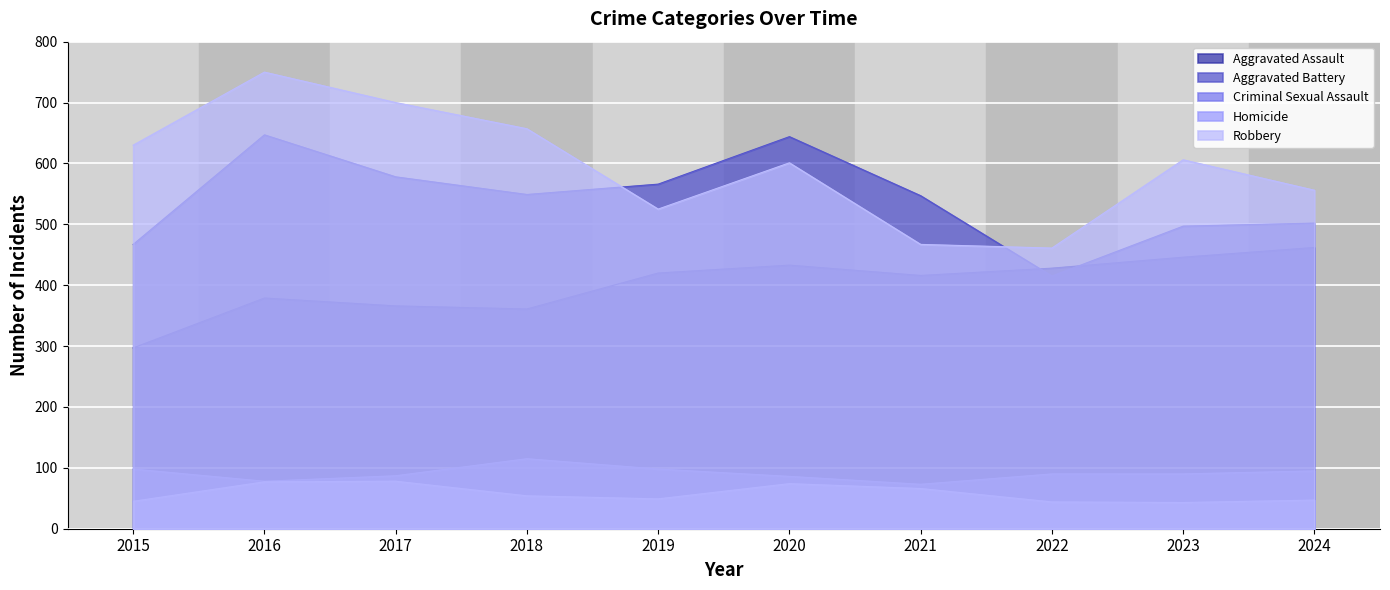

What is the difference between the maximum and minimum values in the Criminal Sexual Assault series?

42